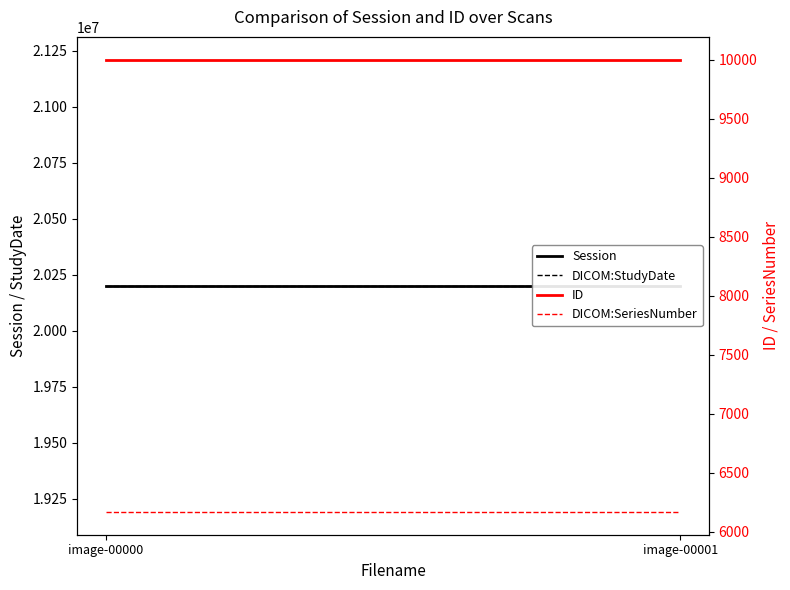

Which category has the highest value in the Session series?

image-00000